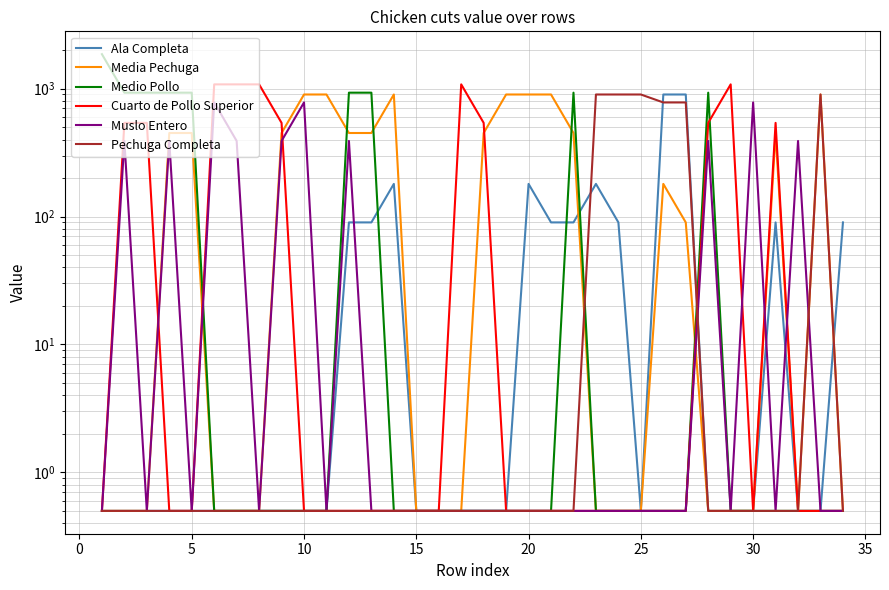

What is the difference between the second highest and second lowest values in the Pechuga Completa series?

899.5